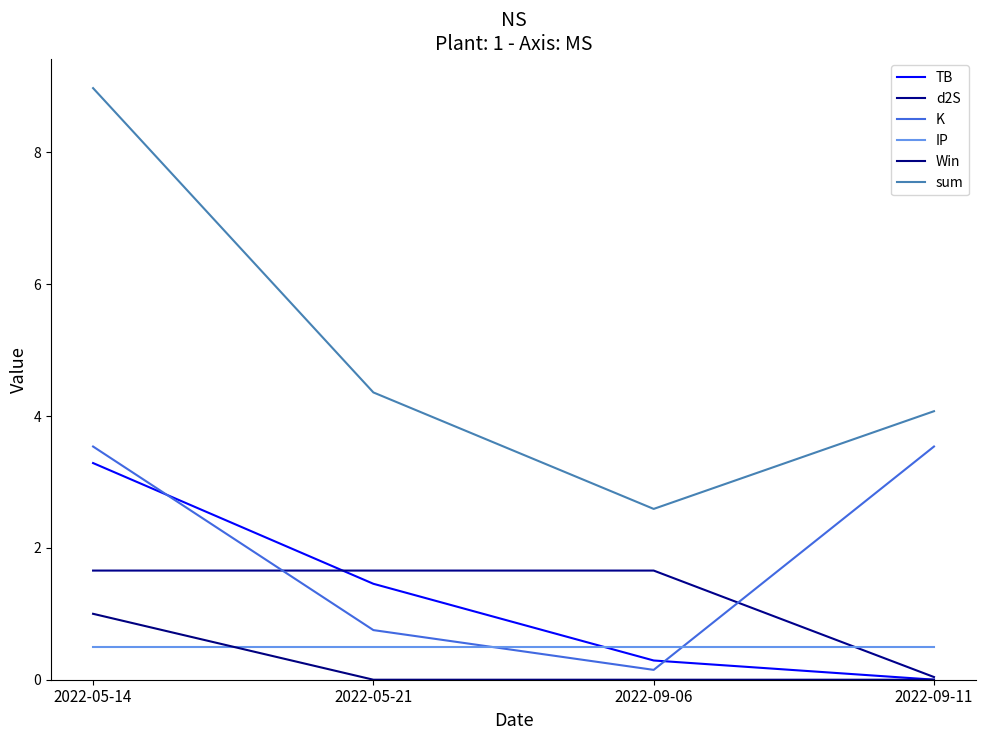

Rank the series by their maximum value, from lowest to highest.

IP, Win, d2S, TB, K, sum